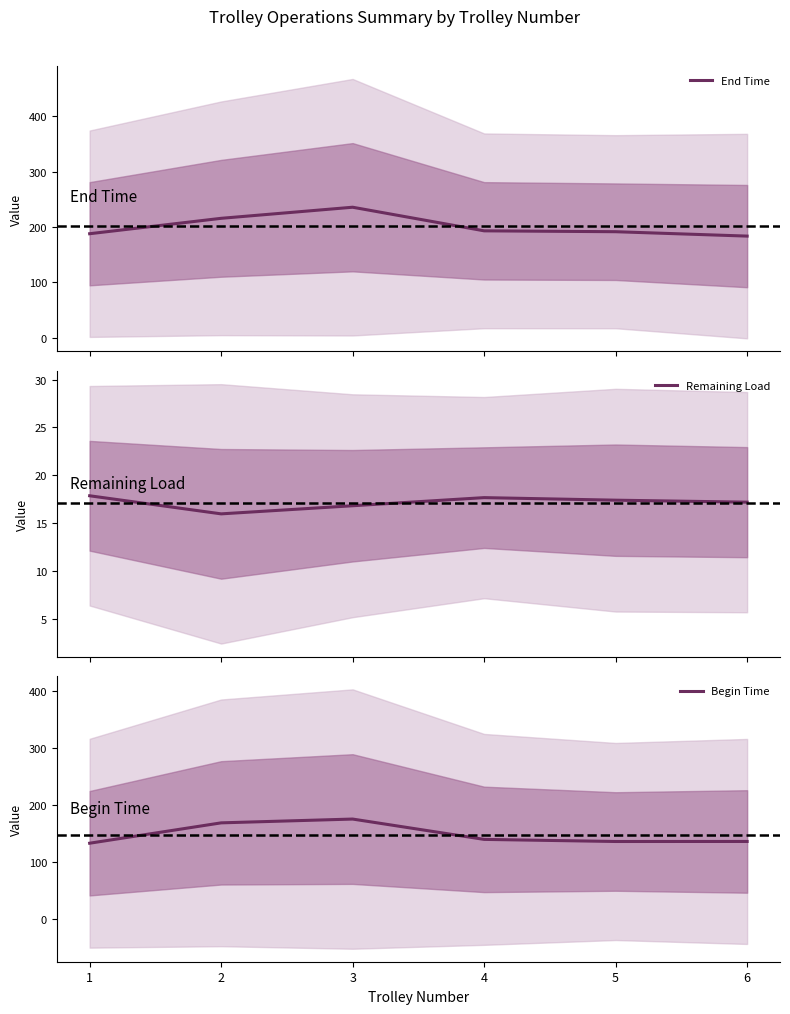

How many interior local valleys does the Begin Time series have?

1